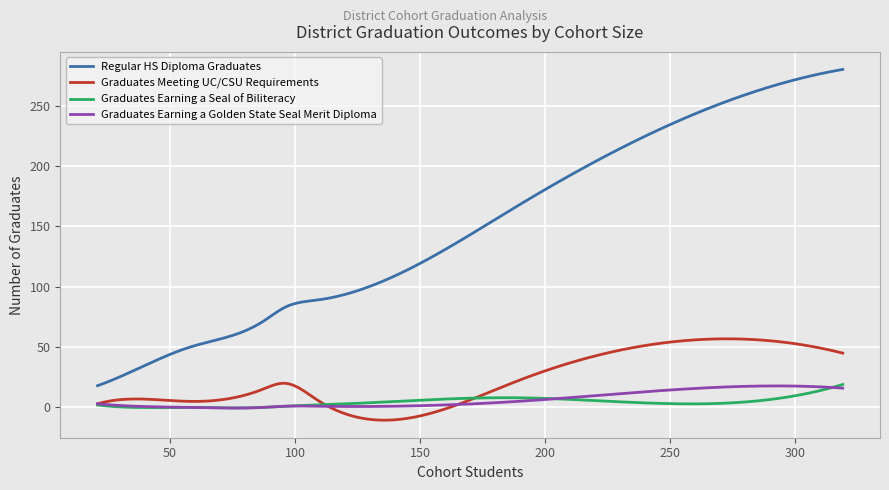

Does the chart display data point markers on the line(s)?

No